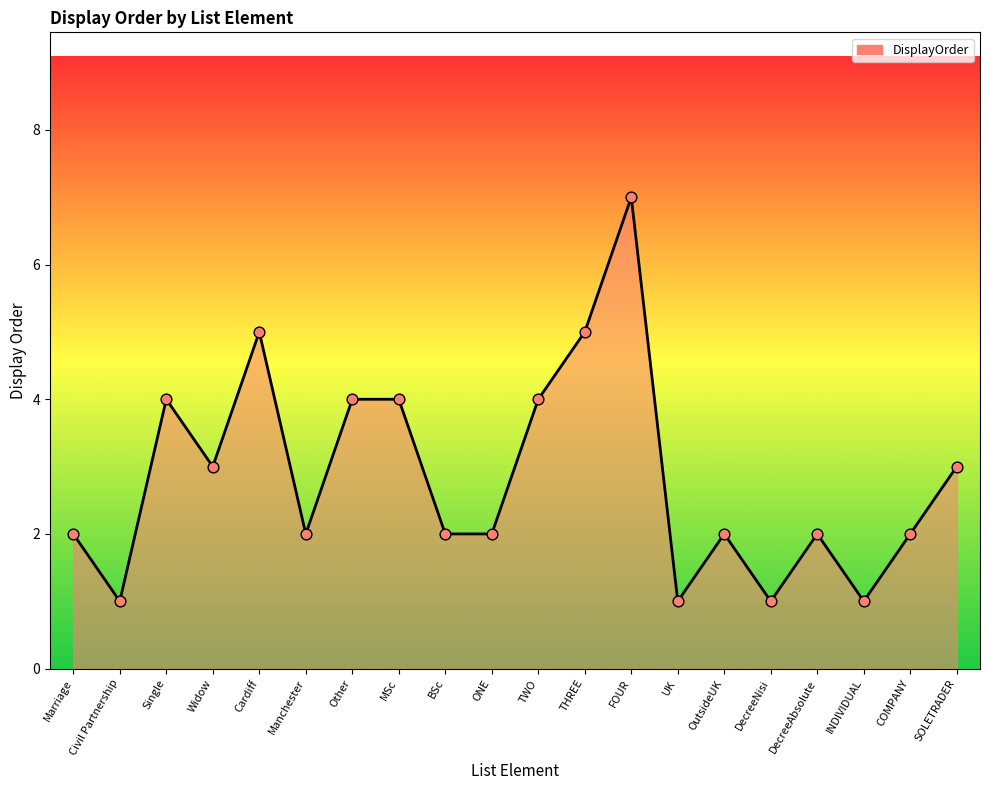

What is the change in value from Marriage to UK?

-1